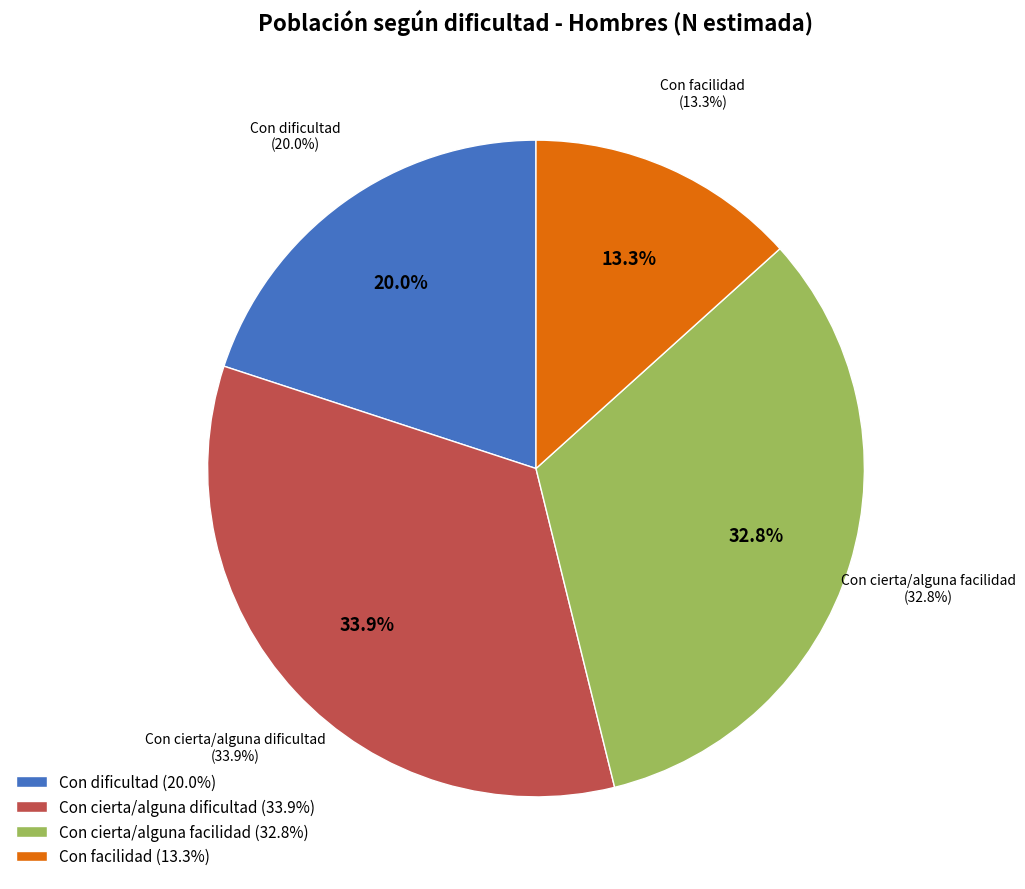

What is the smallest slice in the pie chart?

Con facilidad